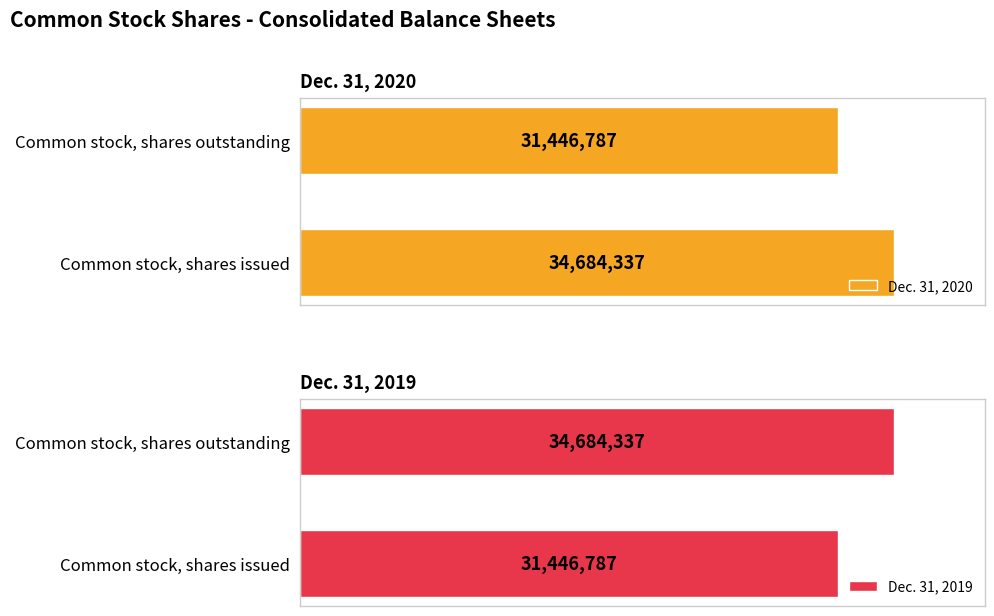

At which label does Dec. 31, 2019 reach its peak?

Common stock, shares outstanding